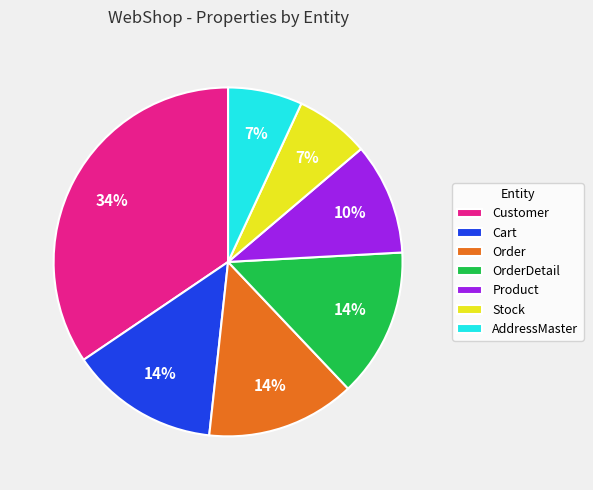

To the nearest percent, what is the average slice percentage?

14%